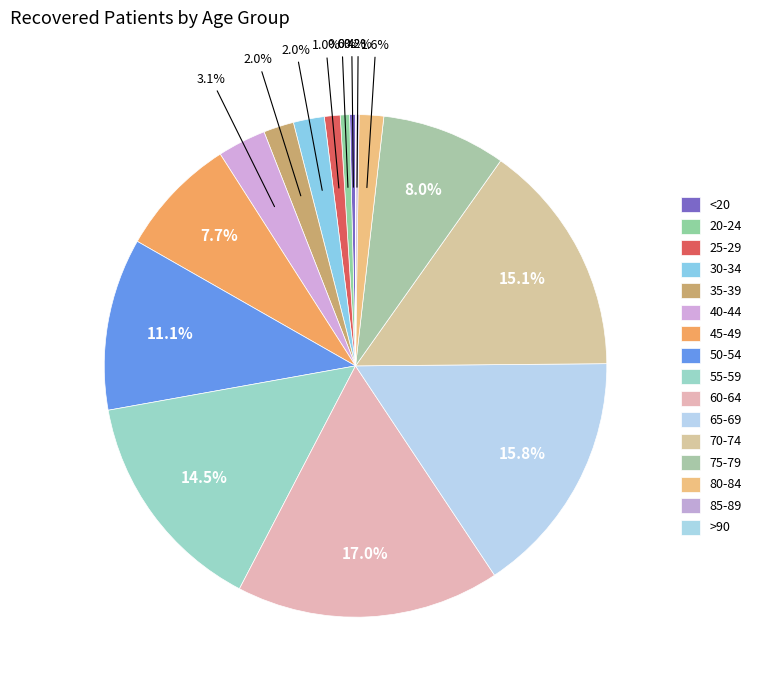

Rank the categories by value from lowest to highest.

>90, 85-89, <20, 20-24, 25-29, 80-84, 35-39, 30-34, 40-44, 45-49, 75-79, 50-54, 55-59, 70-74, 65-69, 60-64